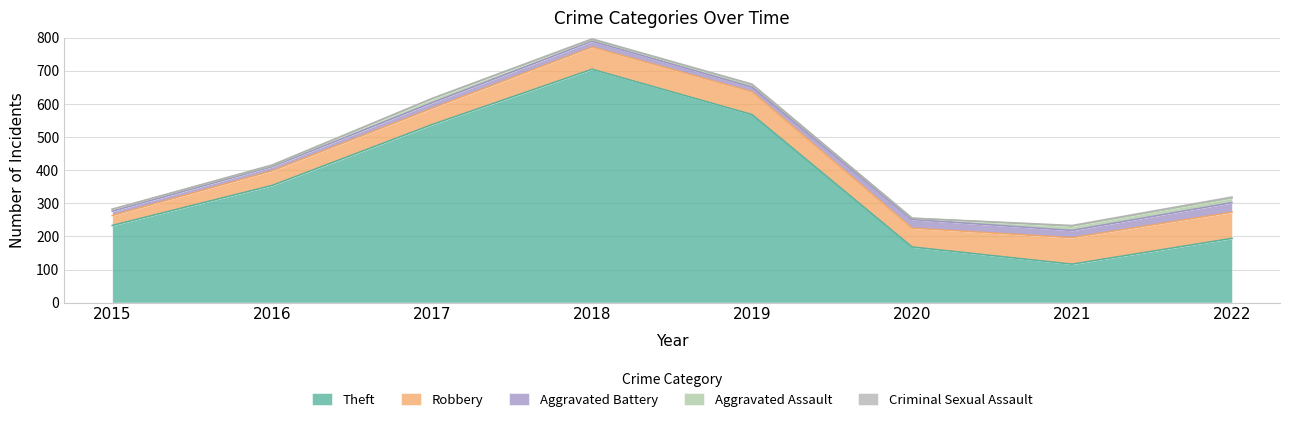

At how many categories does at least one series exceed 523?

3